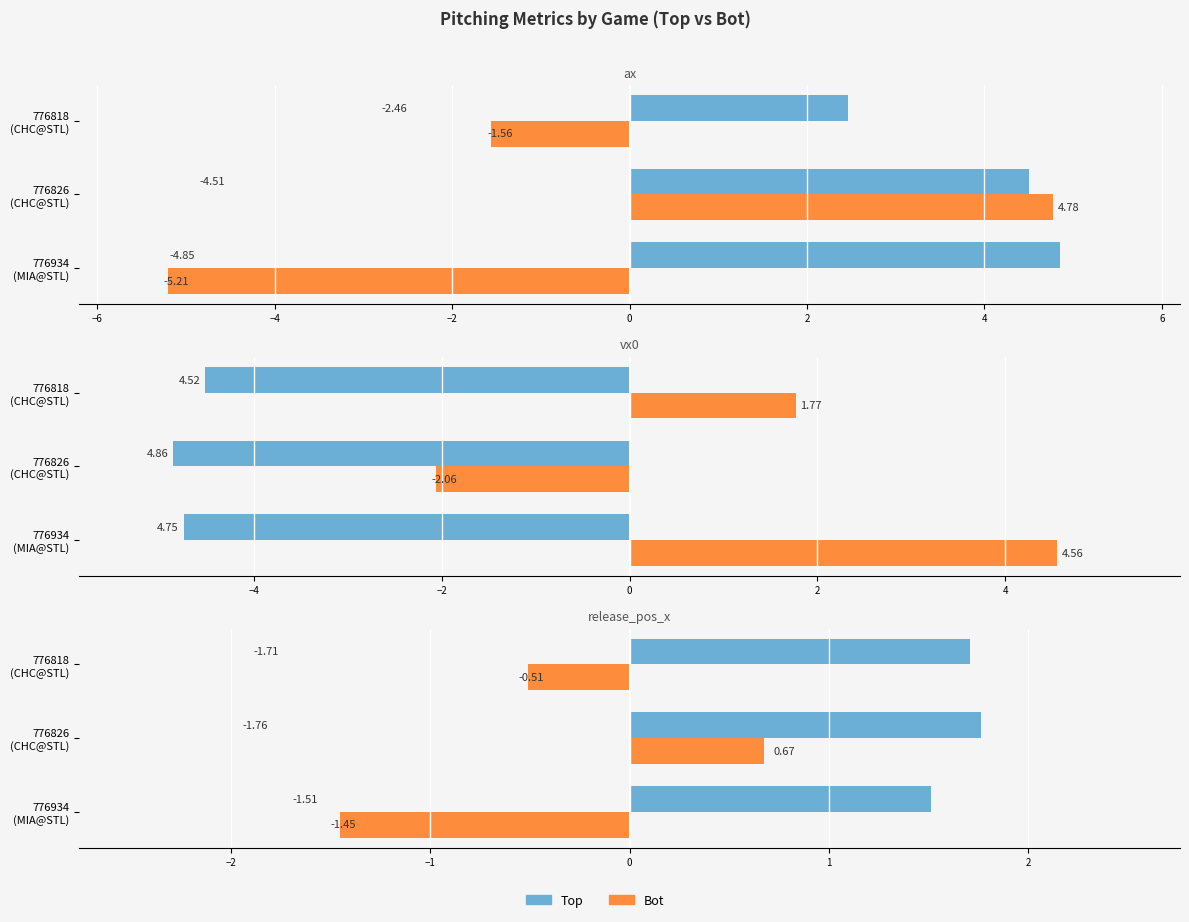

List the series in order of their peak value, highest first.

Top (left), Bot (right)